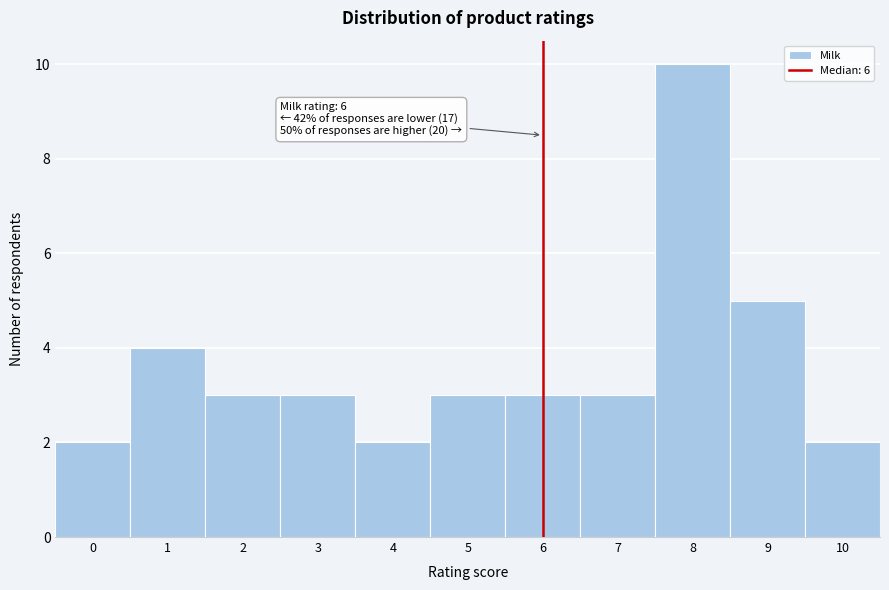

Over which range of the x-axis is the bar tallest?

7.5 to 8.5